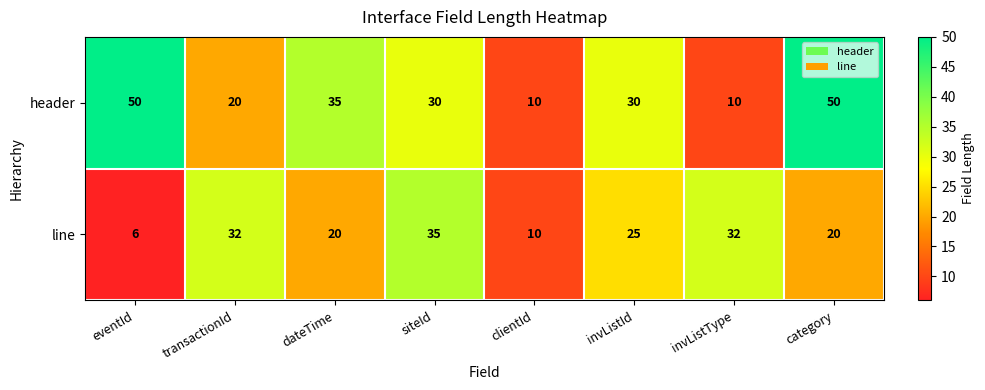

What is the maximum value shown in the chart?

50